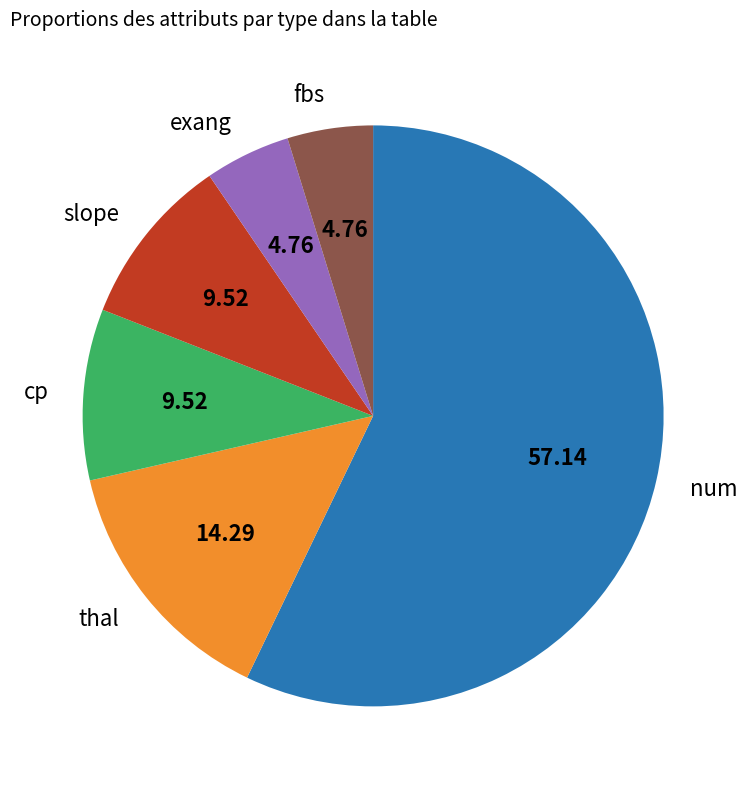

Approximately how many times larger is the value at cp compared to slope?

1.0